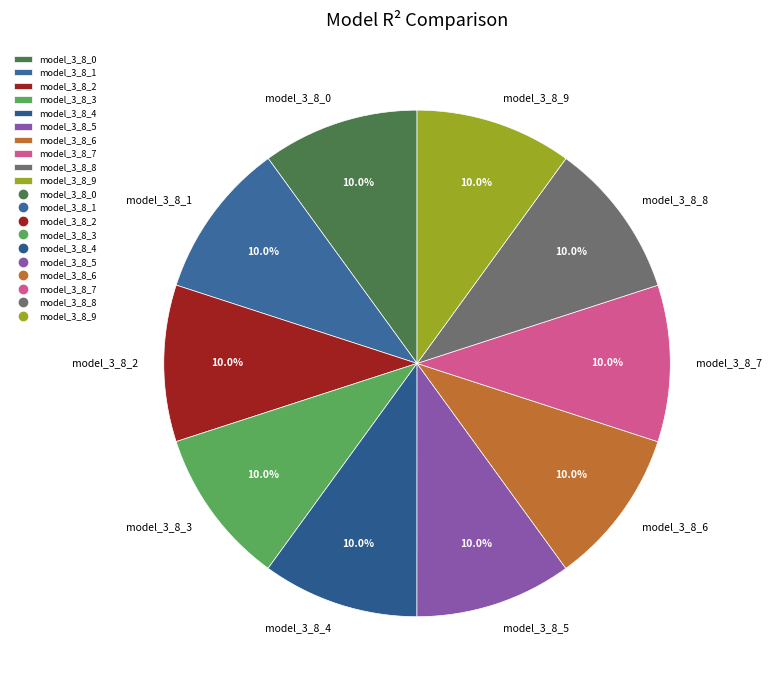

How much of the chart is everything except model_3_8_2?

90.0%